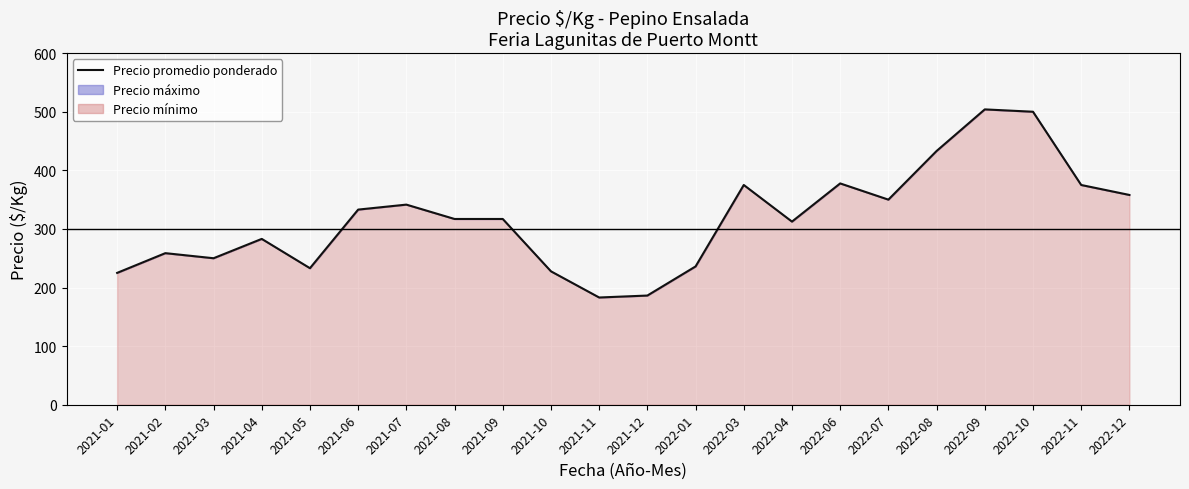

Between 2022-04 and 2021-02, which is larger?

2022-04